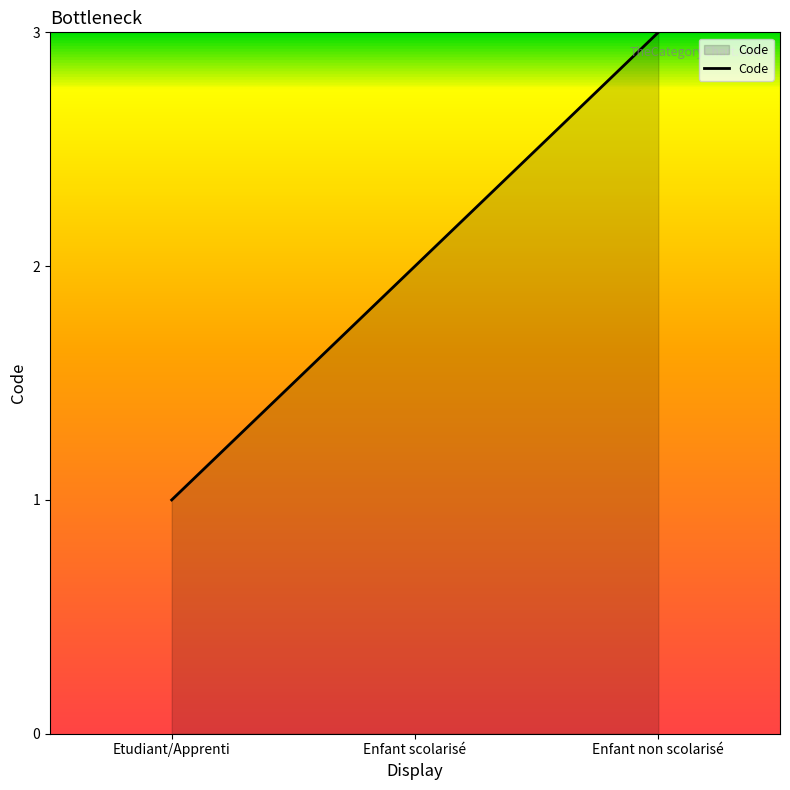

List the labels in order of value, largest first.

Enfant non scolarisé, Enfant scolarisé, Etudiant/Apprenti